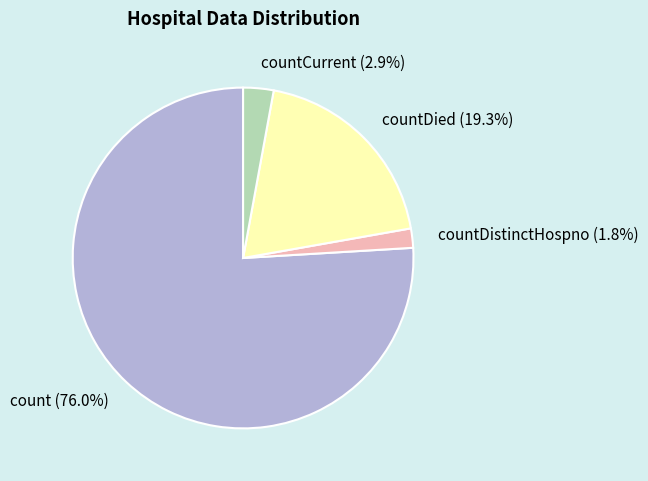

Which category accounts for the majority?

count (76.0%)